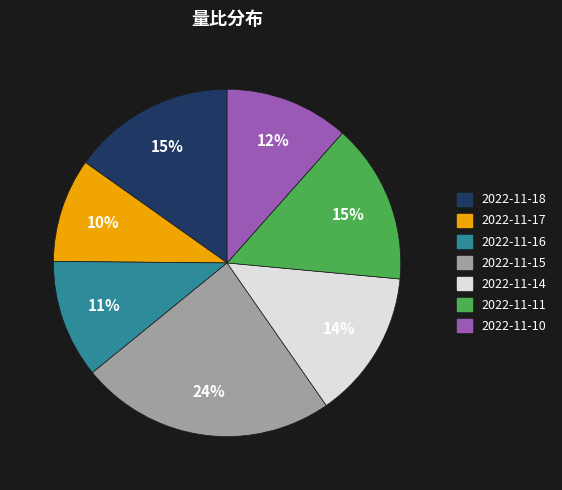

Is the sum of 2022-11-16 and 2022-11-10 greater than half?

No